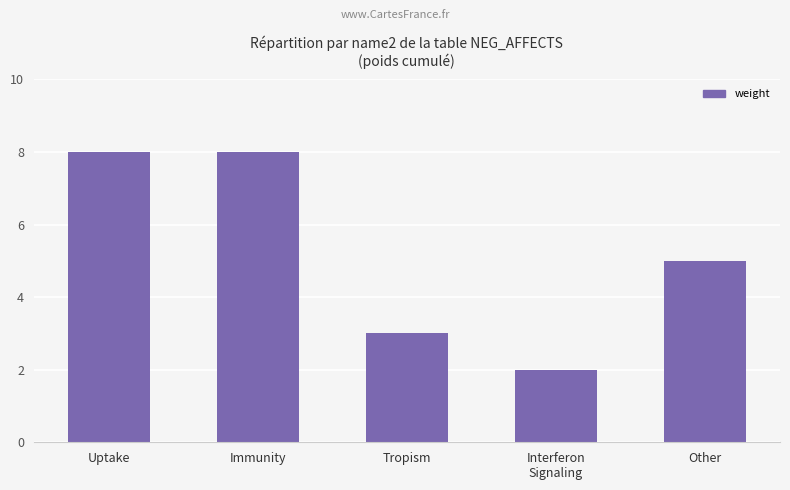

What position from the left is Tropism?

3